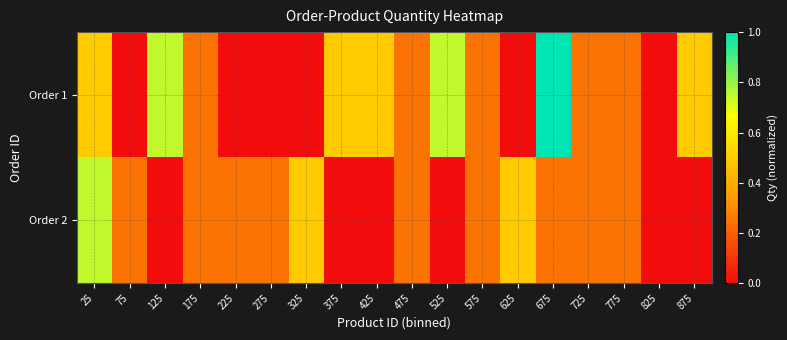

How many distinct data groups are displayed?

2